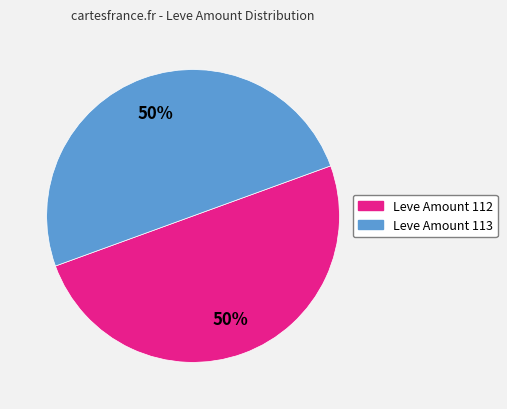

Count the number of slices in the pie.

2